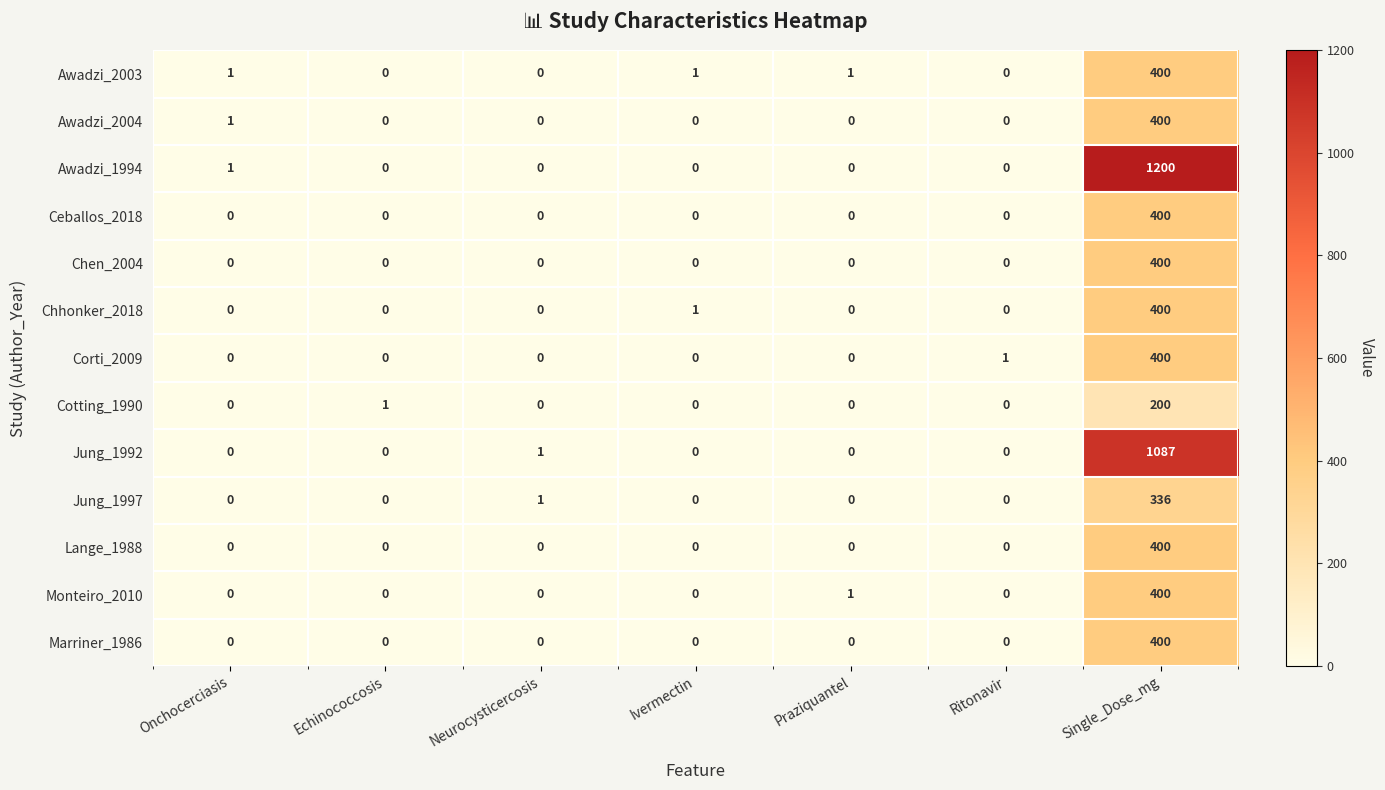

Is it true that Ceballos_2018 equals -219 at Neurocysticercosis?

False